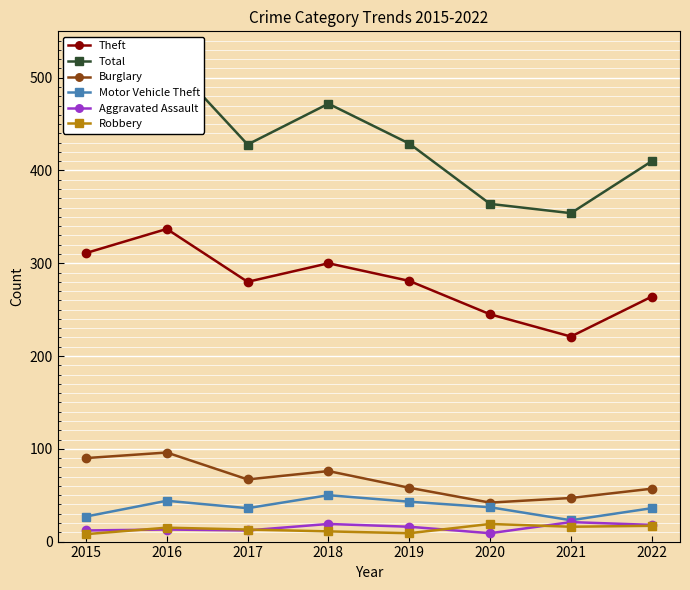

True or false: Aggravated Assault has more than 0 points higher than both neighbors.

True